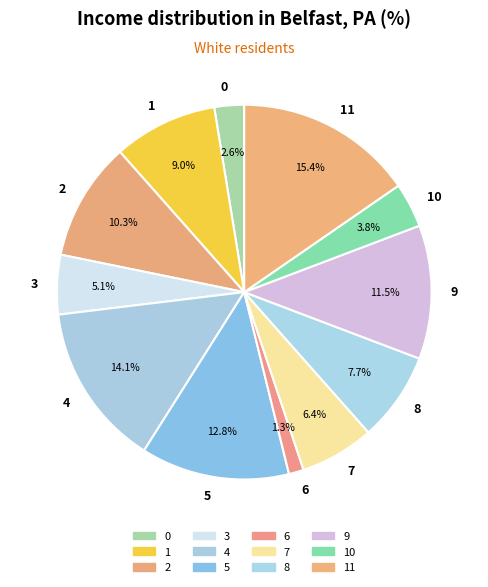

What is the largest slice in the pie chart?

11